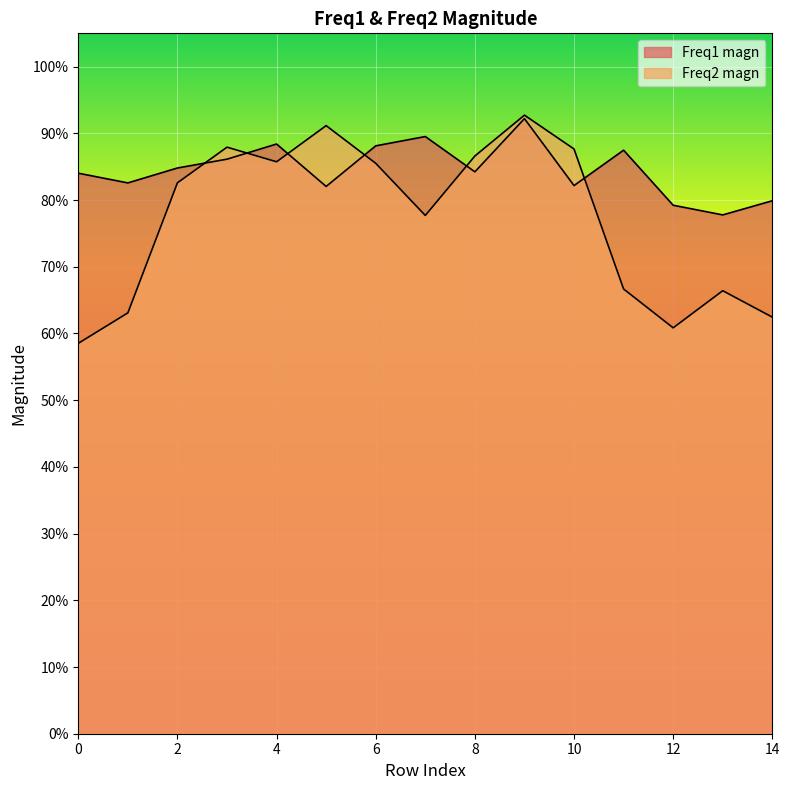

Rank the categories by Freq1 magn value from highest to lowest.

9, 7, 4, 6, 11, 3, 2, 8, 0, 1, 10, 5, 14, 12, 13